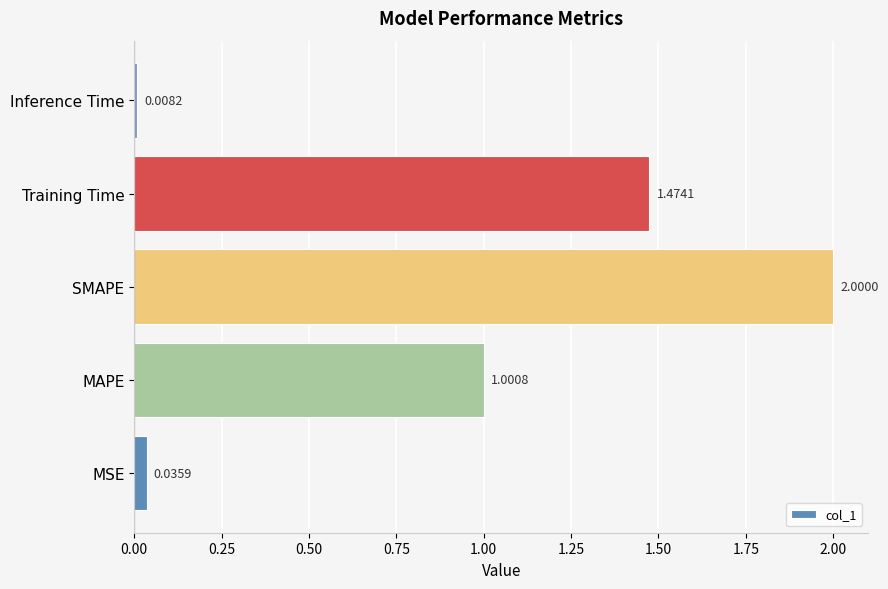

Which category has the highest value across all series?

SMAPE